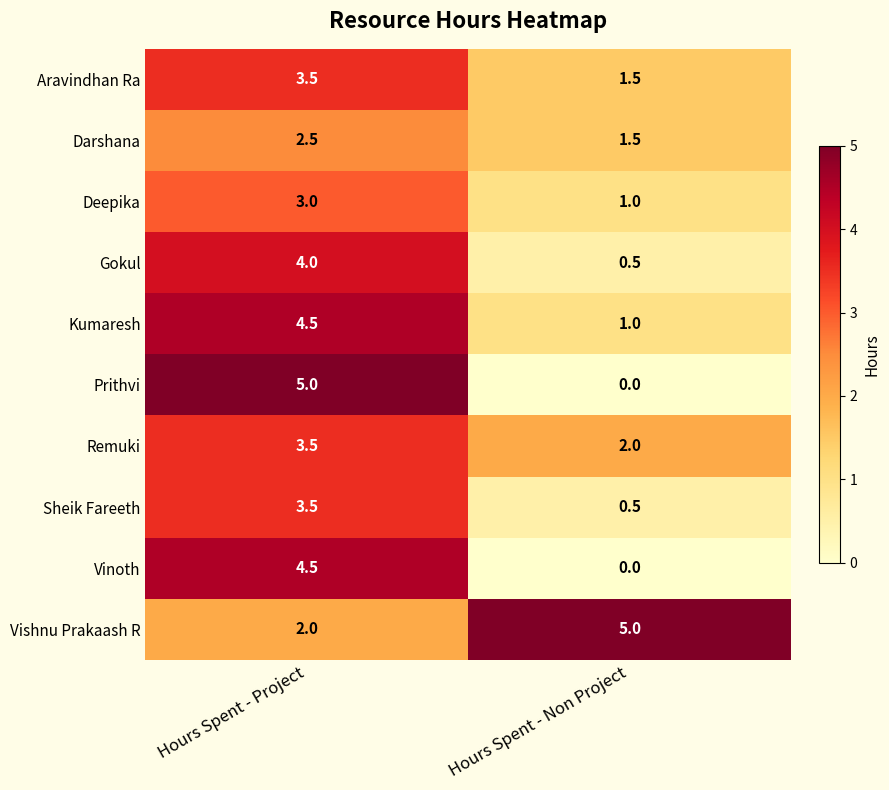

What is the greatest value displayed?

5.0